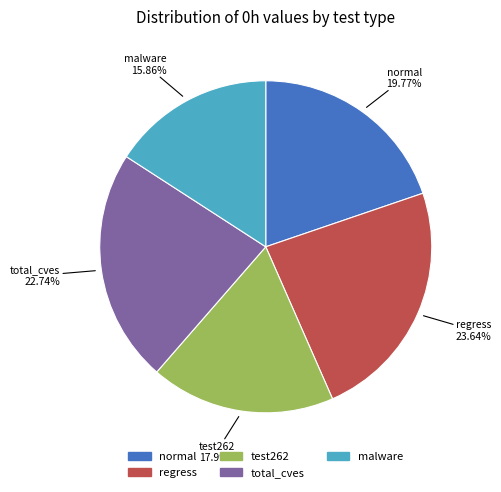

To the nearest percent, what is the difference between the malware and test262 slice percentages?

2%